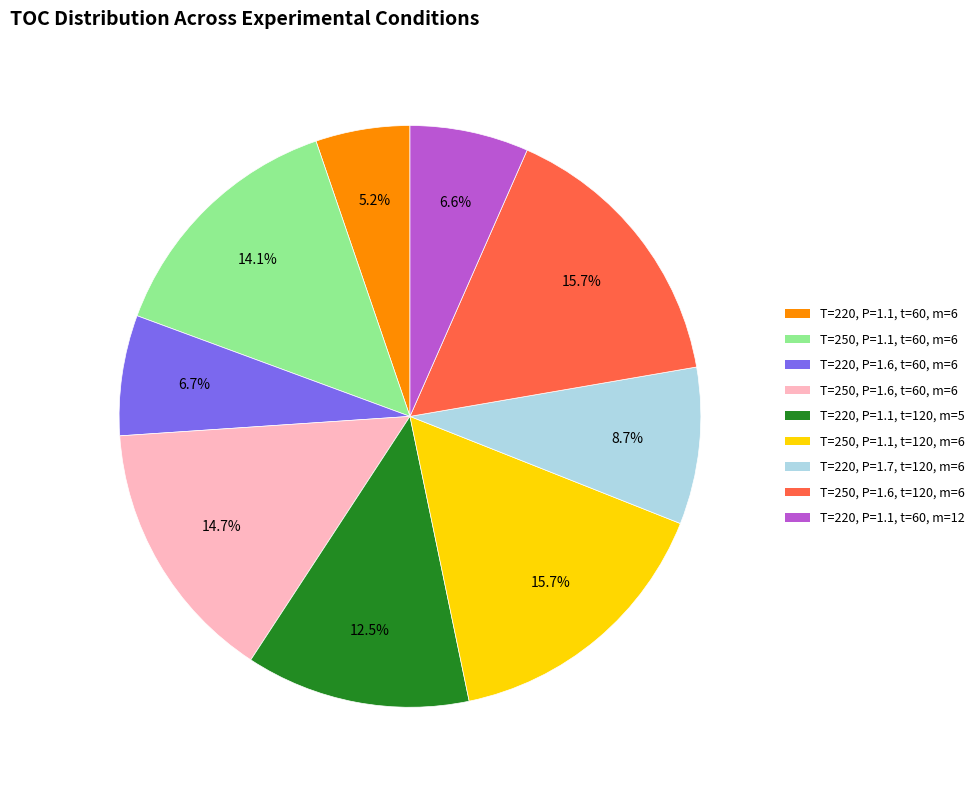

Is there any slice that represents more than half of the pie?

No